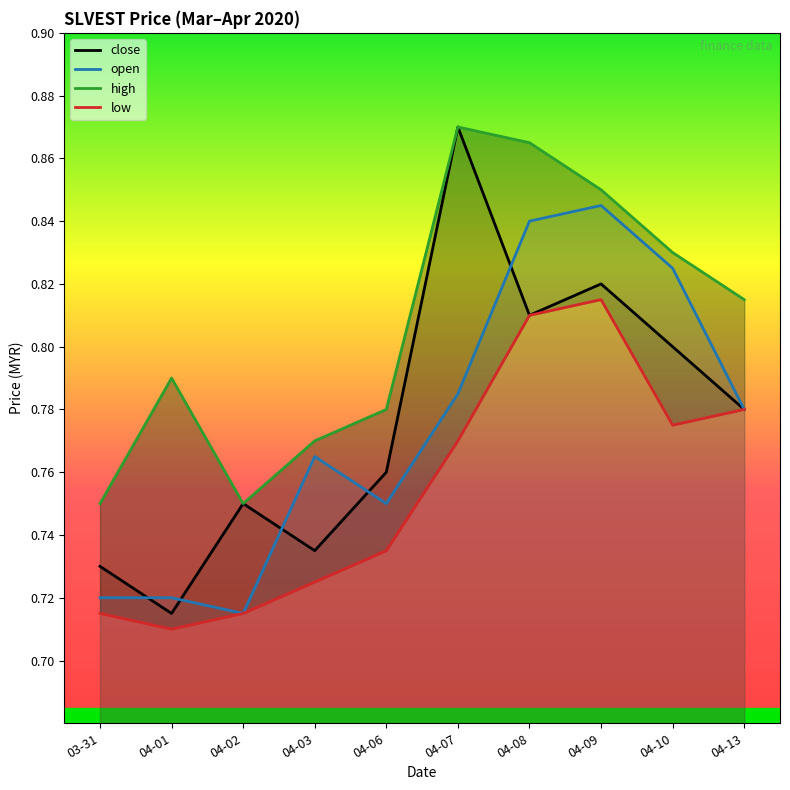

Does the chart display data point markers on the line(s)?

No